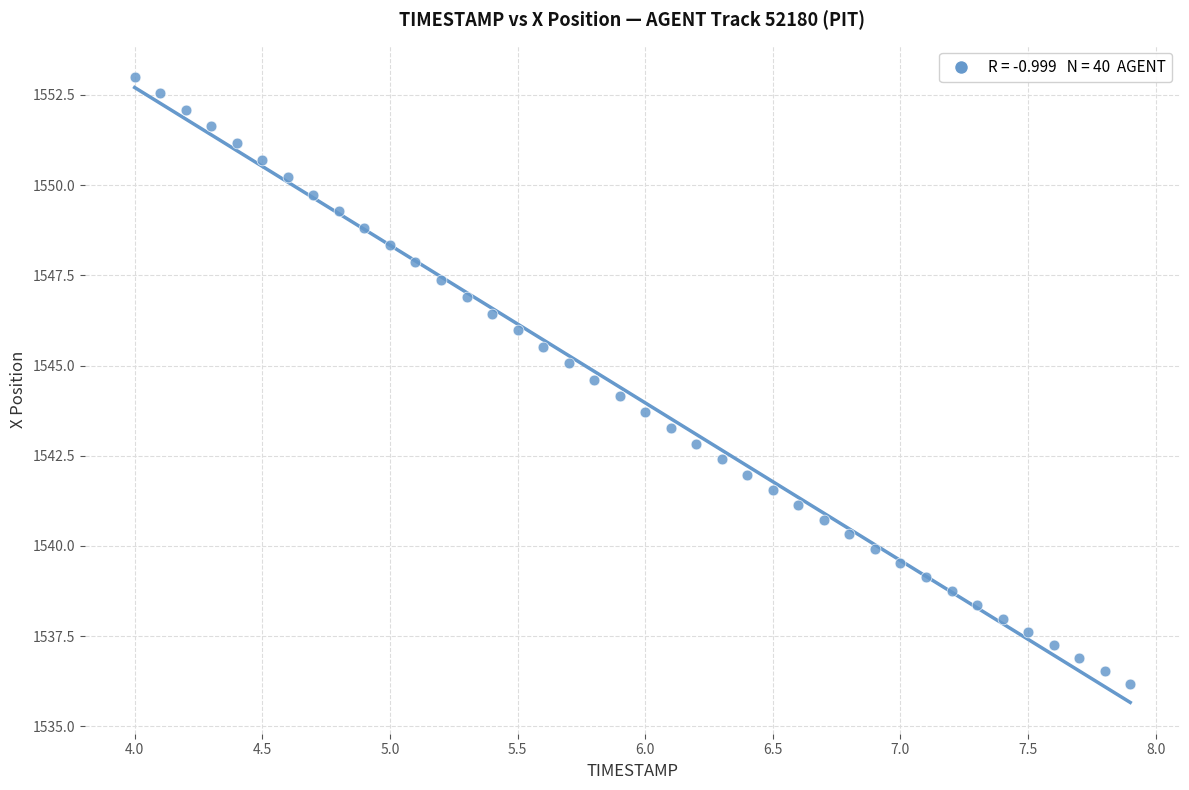

What is the range of Y values (max minus min)?

16.8